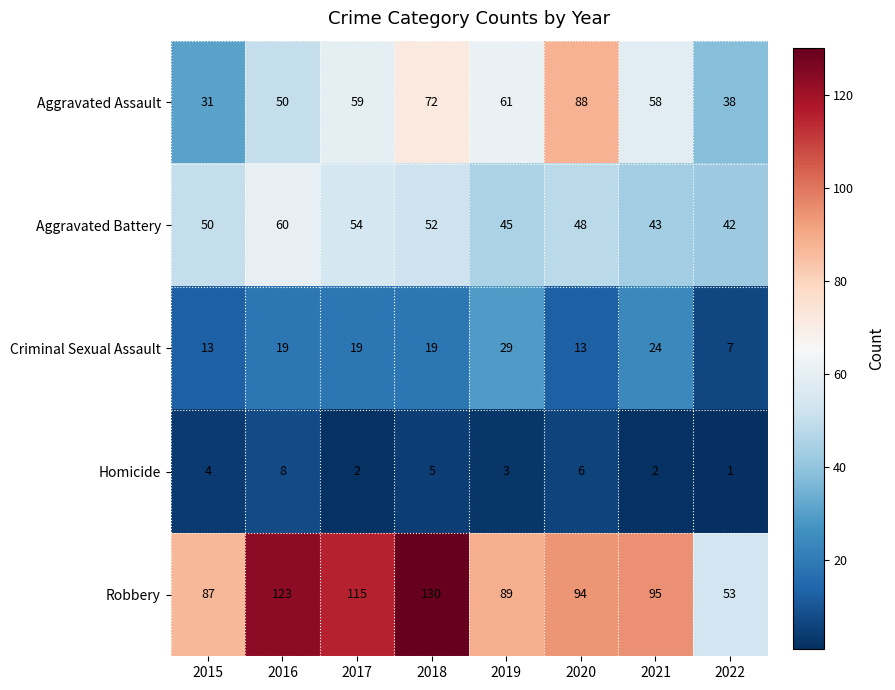

True or false: Robbery has a value of 190 at 2016.

False